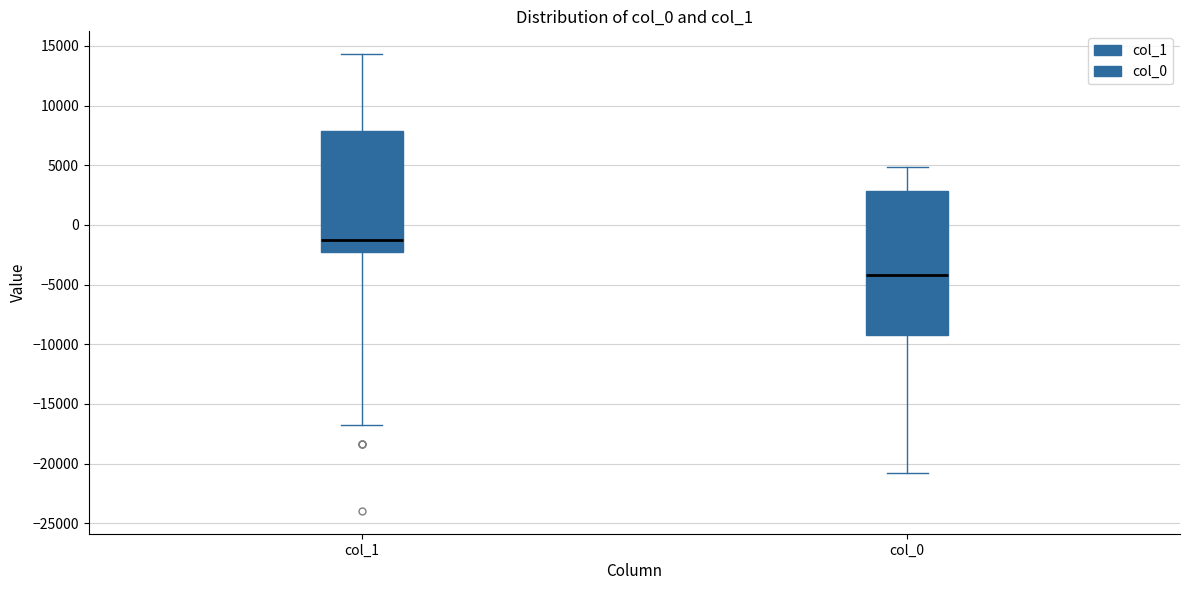

Reading left to right, transcribe this box plot: for each box, give where its median line is, the range the box spans, and where its two whiskers end, as read against the y-axis. The values are not printed on the chart, so give them approximately, as read against the axis.

col_1: median -1500, box -2500 to 8000, whiskers -17000 to 14500
col_0: median -4000, box -9000 to 3000, whiskers -21000 to 5000